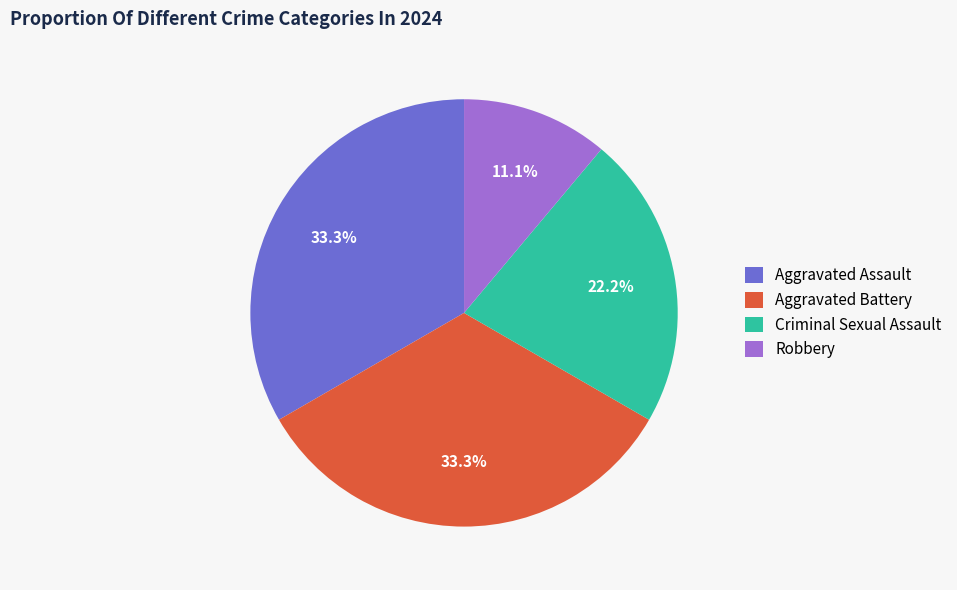

Does any single category account for the majority?

No